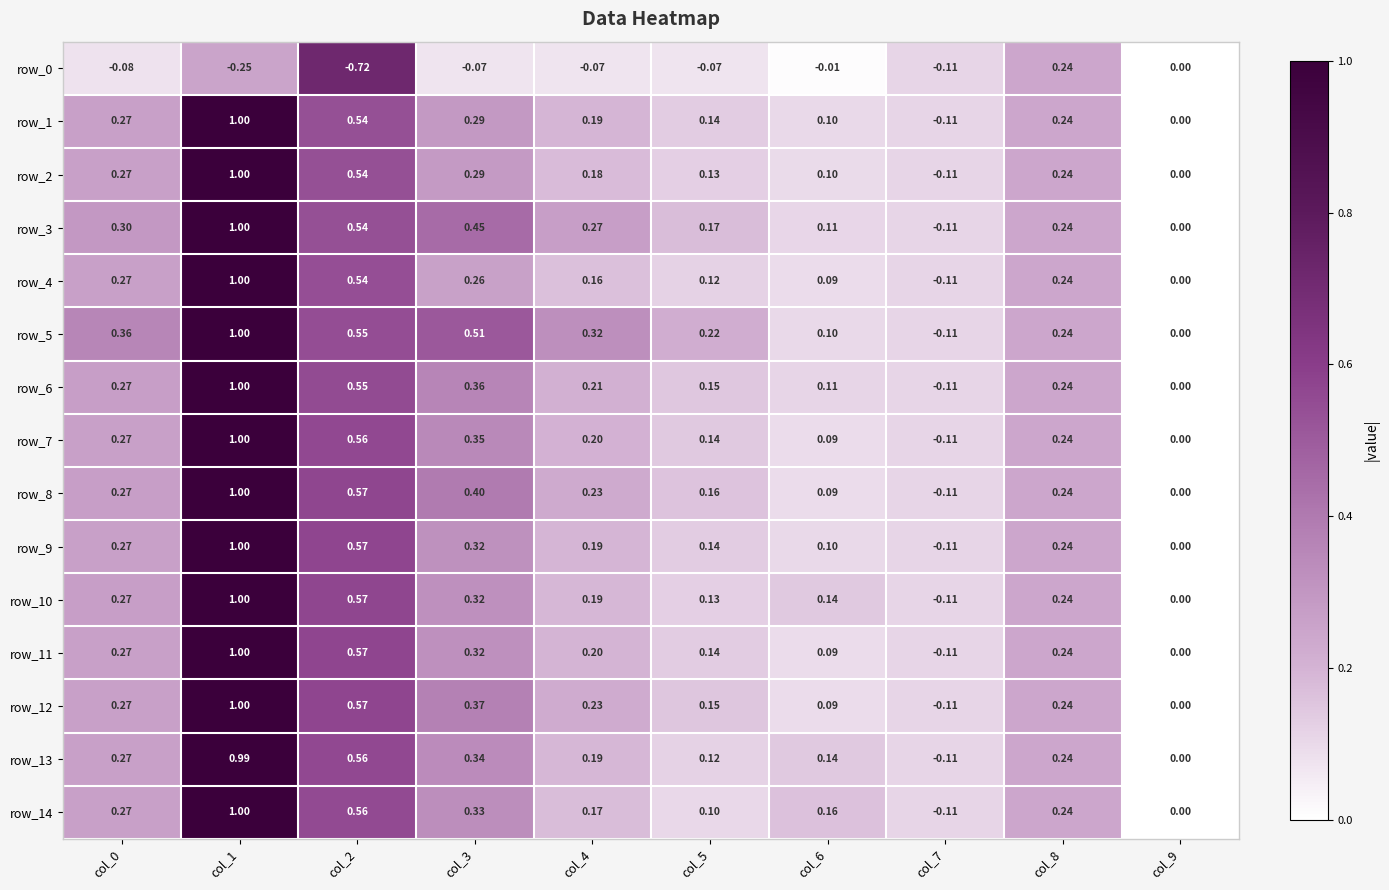

The row_14 series shows 1.4 at col_1. True or false?

False